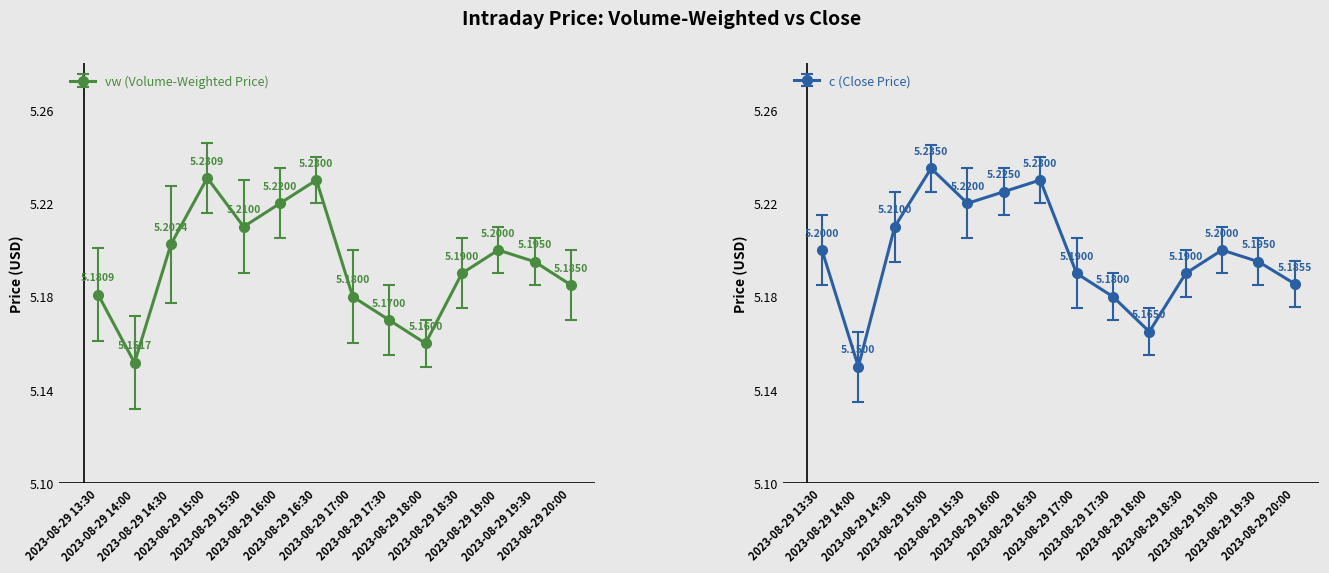

At how many categories does at least one series exceed 5?

14